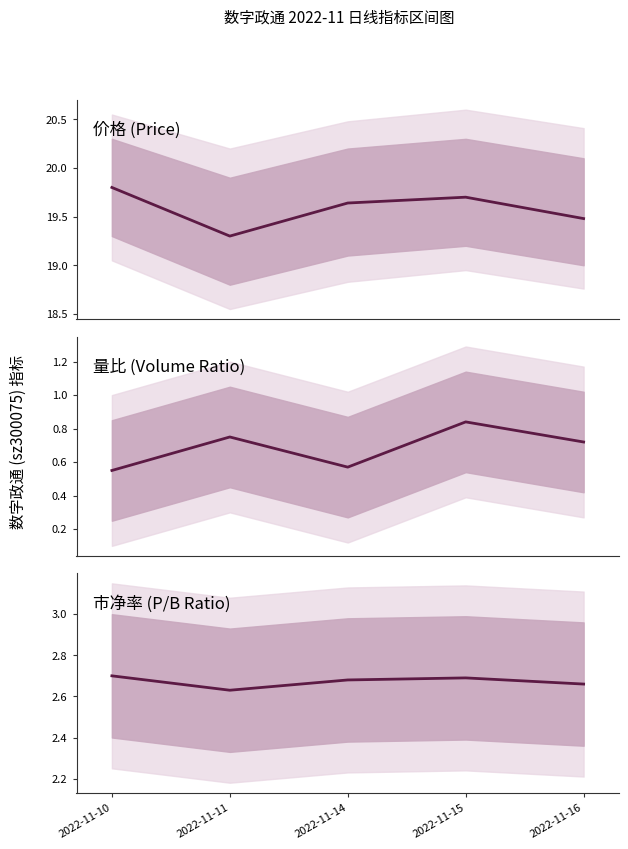

Reading left to right, list all the values displayed in this chart.

价格: 19.8	19.3	19.6	19.7	19.5
量比: 0.6	0.8	0.6	0.8	0.7
市净率: 2.7	2.6	2.7	2.7	2.7